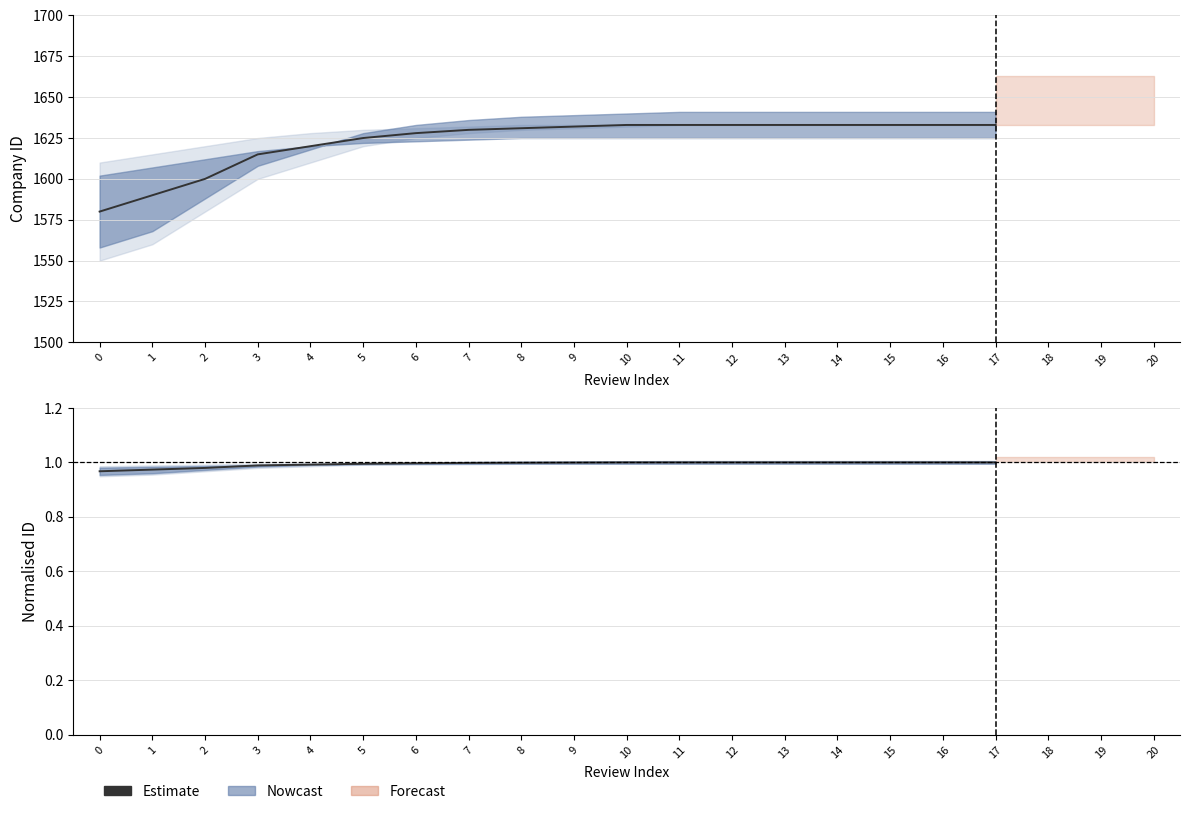

Reading left to right, extract all data points from this chart.

0=1.0	1=1.0	2=1.0	3=1.0	4=1.0	5=1.0	6=1.0	7=1.0	8=1.0	9=1.0	10=1.0	11=1.0	12=1.0	13=1.0	14=1.0	15=1.0	16=1.0	17=1.0